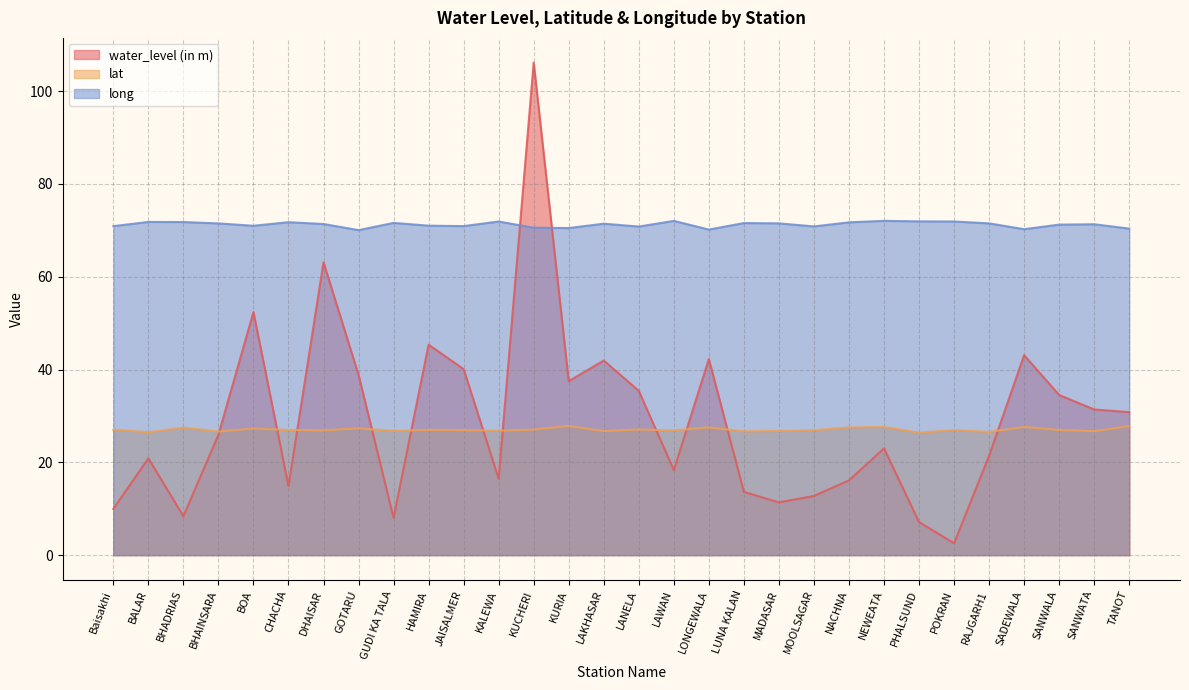

The long series shows 22.2 at NACHNA. True or false?

False